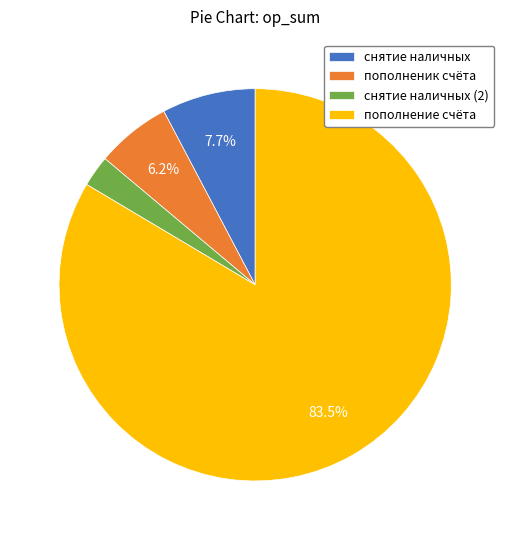

To the nearest percent, what percentage of the pie is снятие наличных?

8%